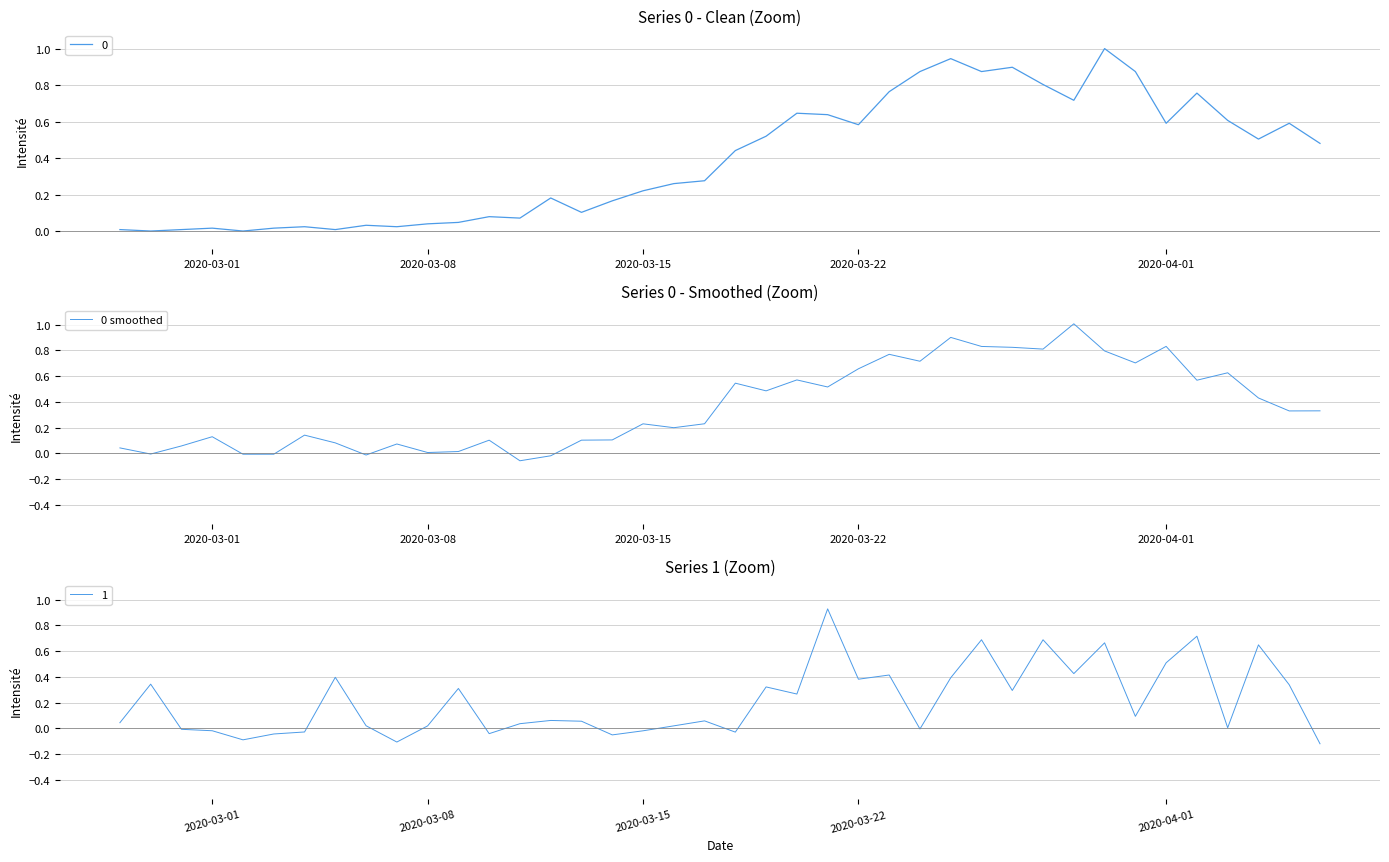

What is the value of the 18th point from the left?

0.2